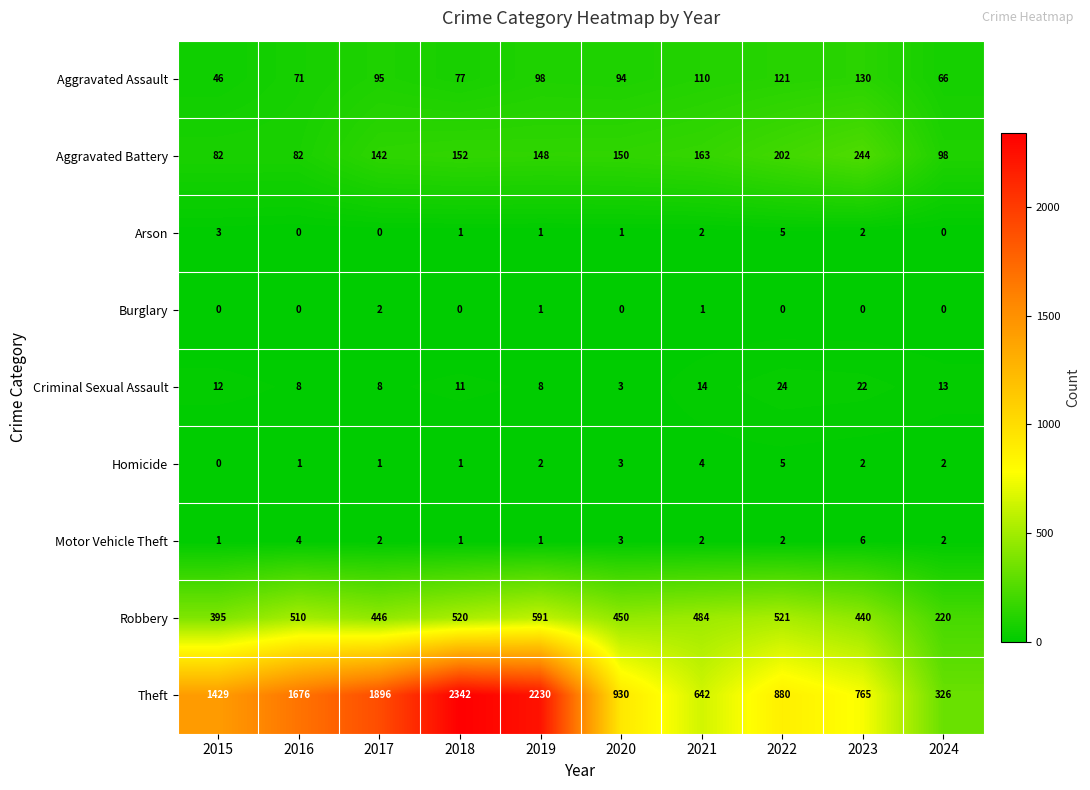

At which label is Theft closest to 1334?

2015